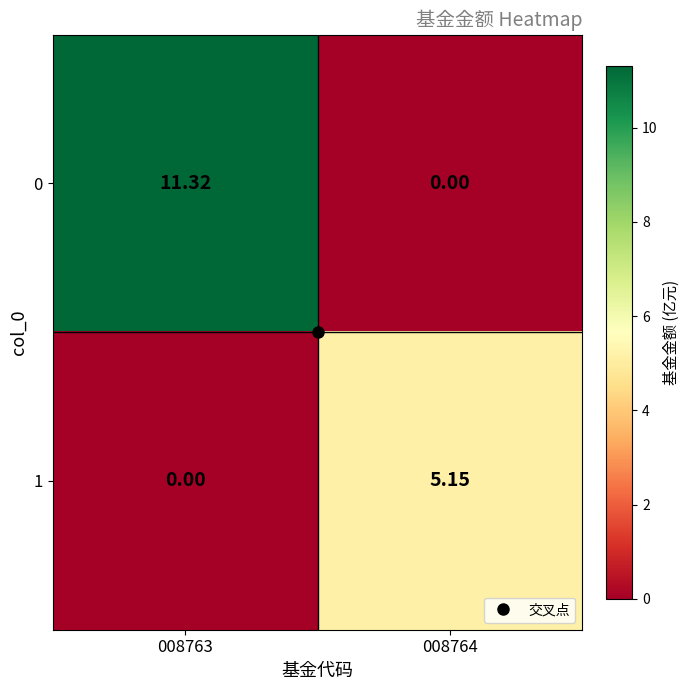

How many values in the 1 series are below 5?

1